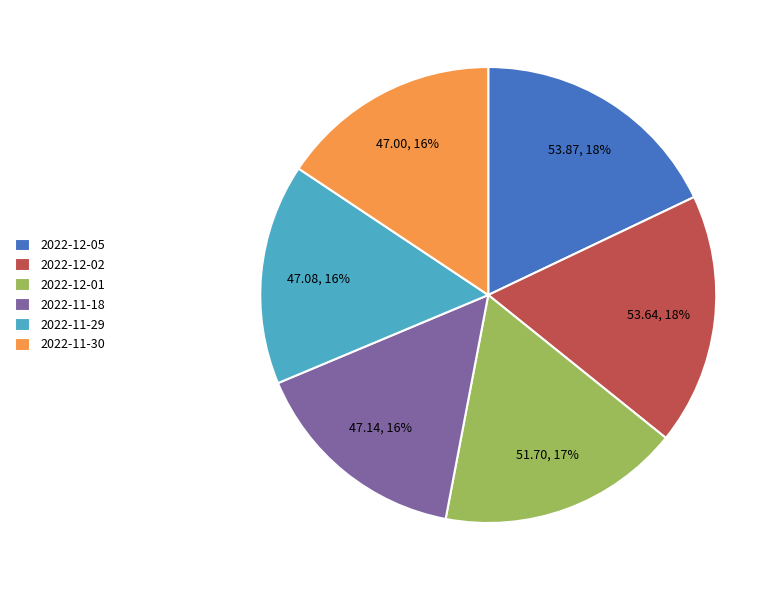

To the nearest percent, what is the average slice percentage?

17%